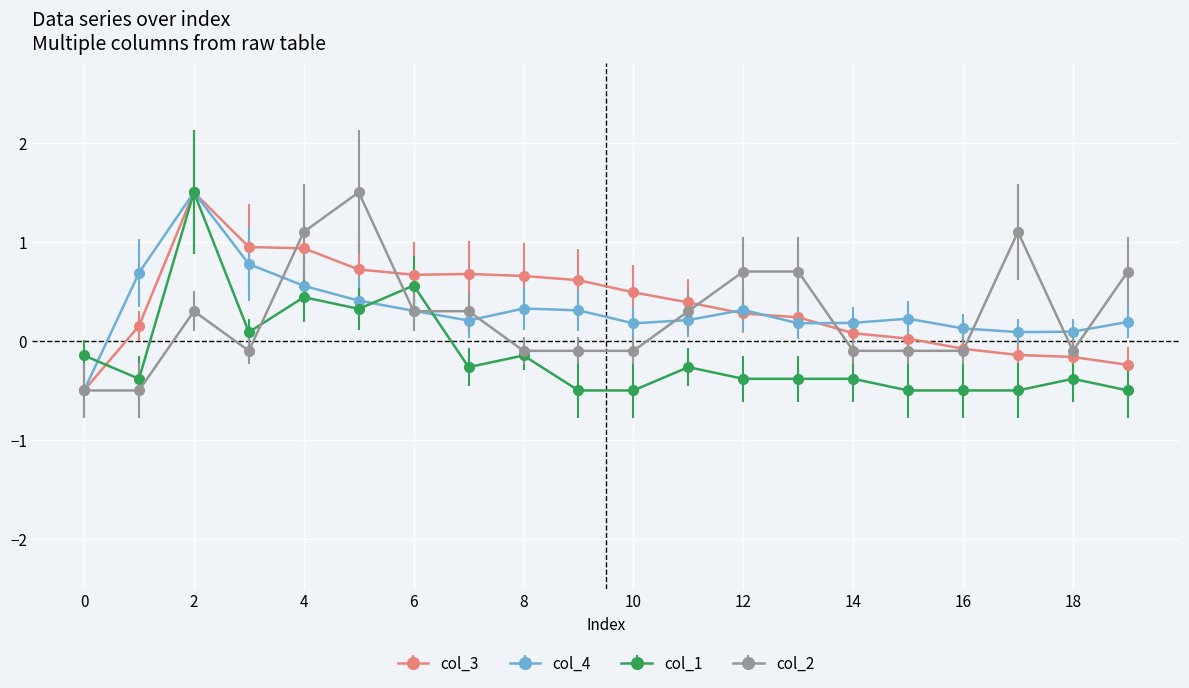

How many lines are shown in the chart?

4